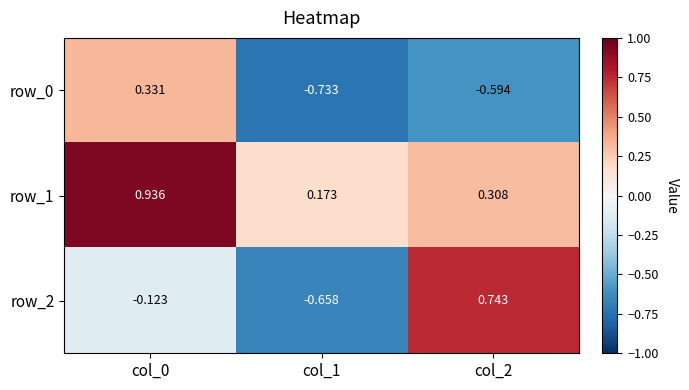

At how many categories does at least one series exceed 0?

3